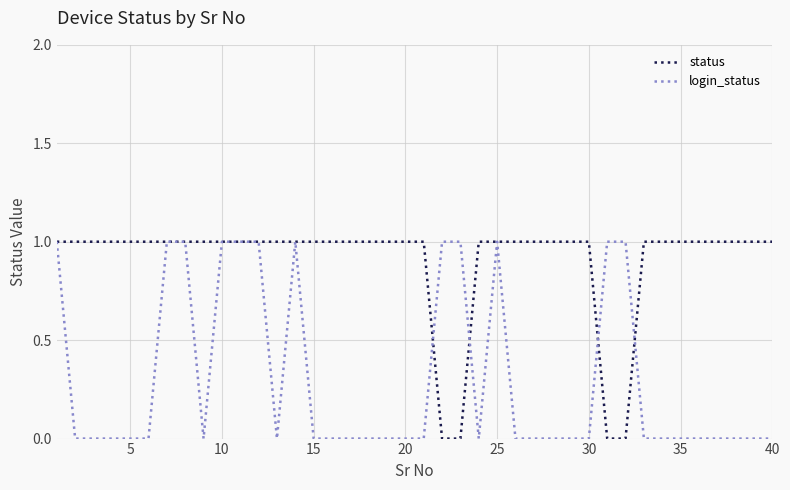

Which series has the largest total across all categories?

status